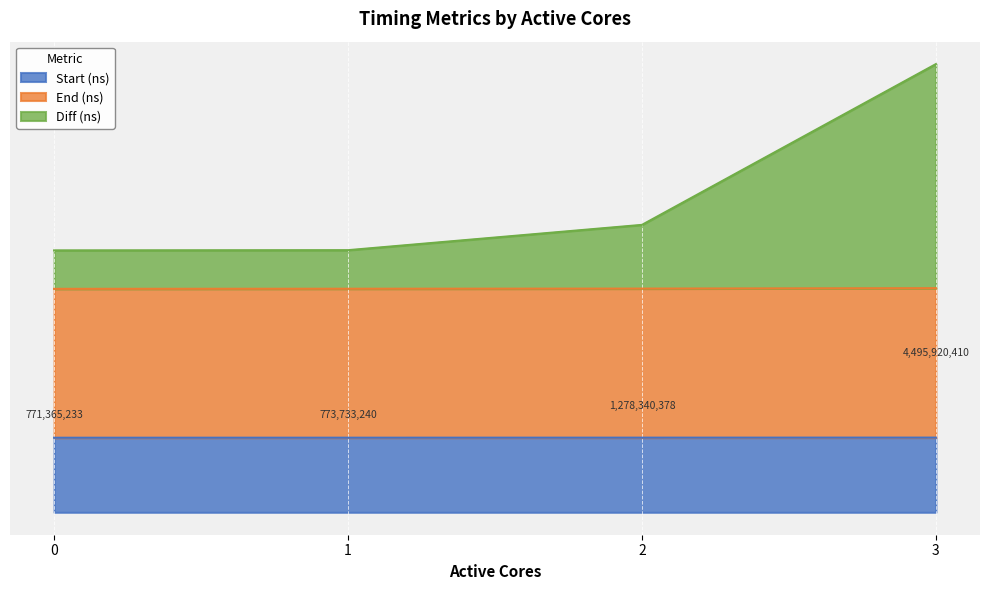

Is it true that Start (ns) equals 0.4 at 1?

False